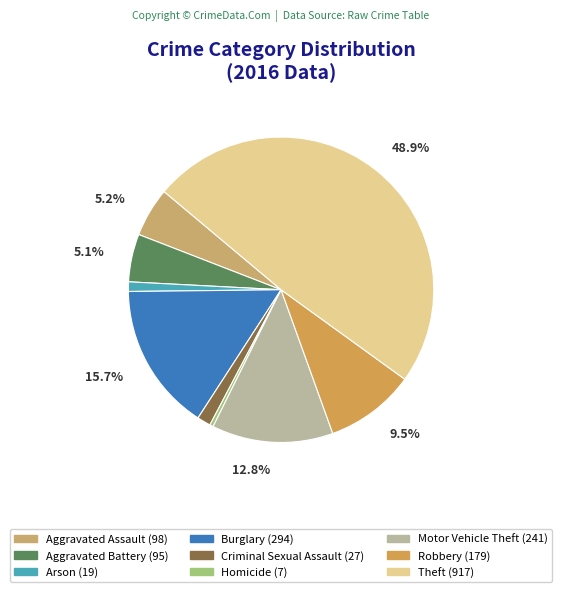

Rank the categories by value from lowest to highest.

Homicide, Arson, Criminal Sexual Assault, Aggravated Battery, Aggravated Assault, Robbery, Motor Vehicle Theft, Burglary, Theft